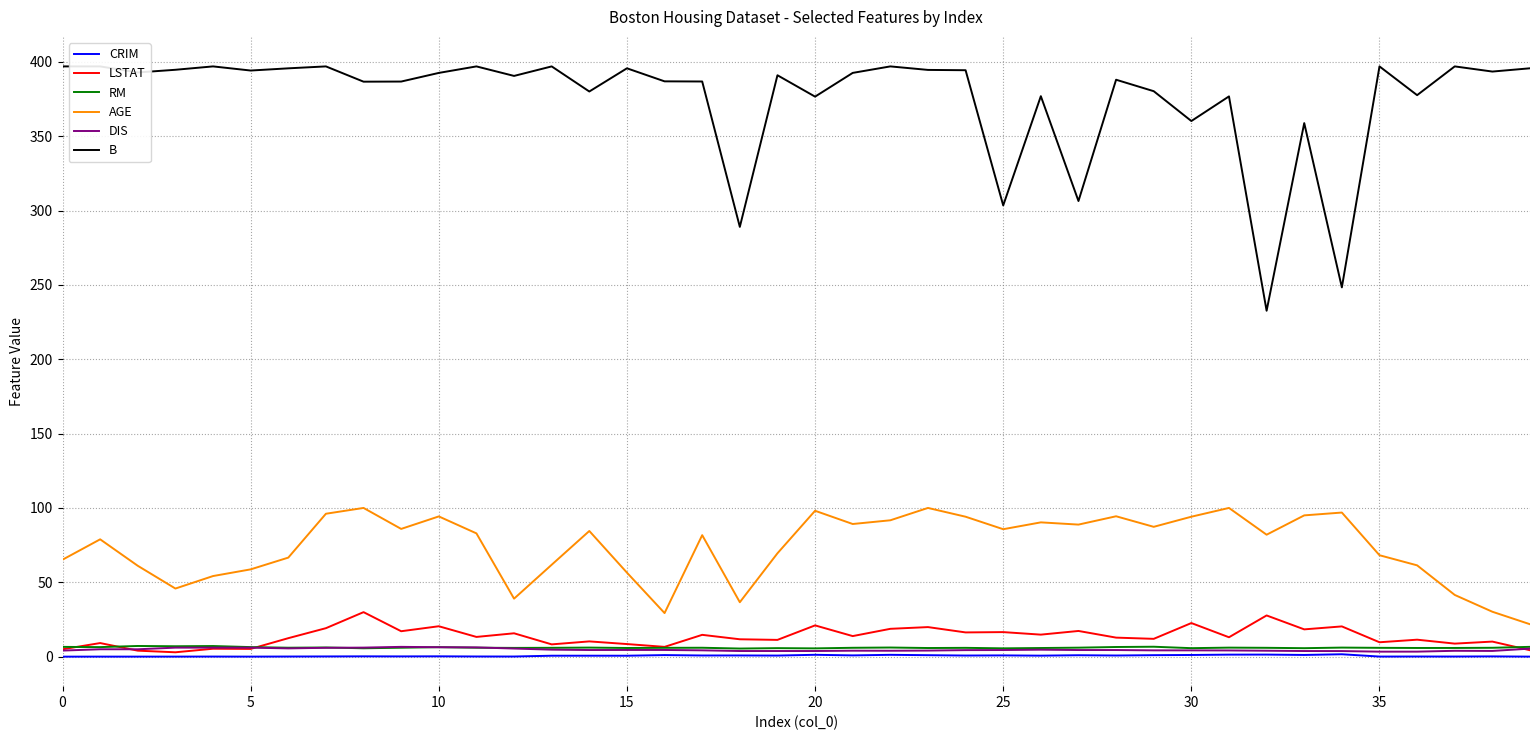

Does the chart have visible grid lines?

Yes